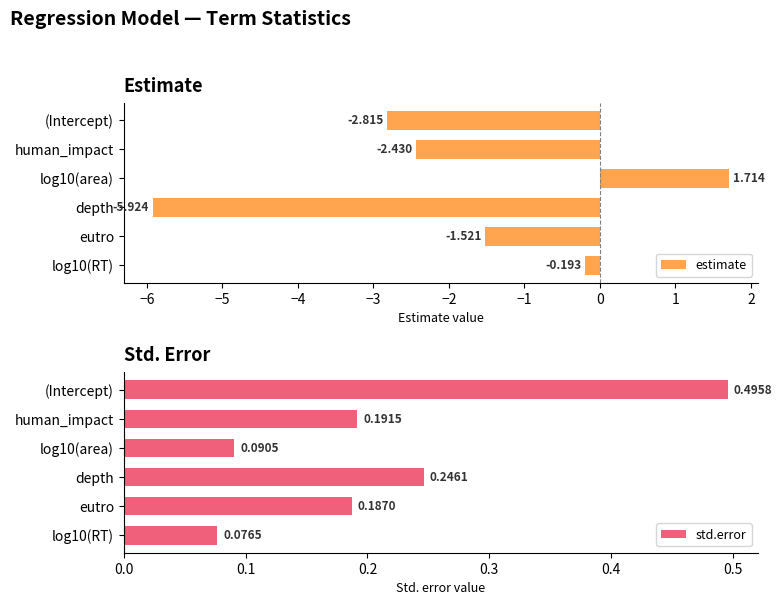

How many values in the estimate series exceed -1?

2